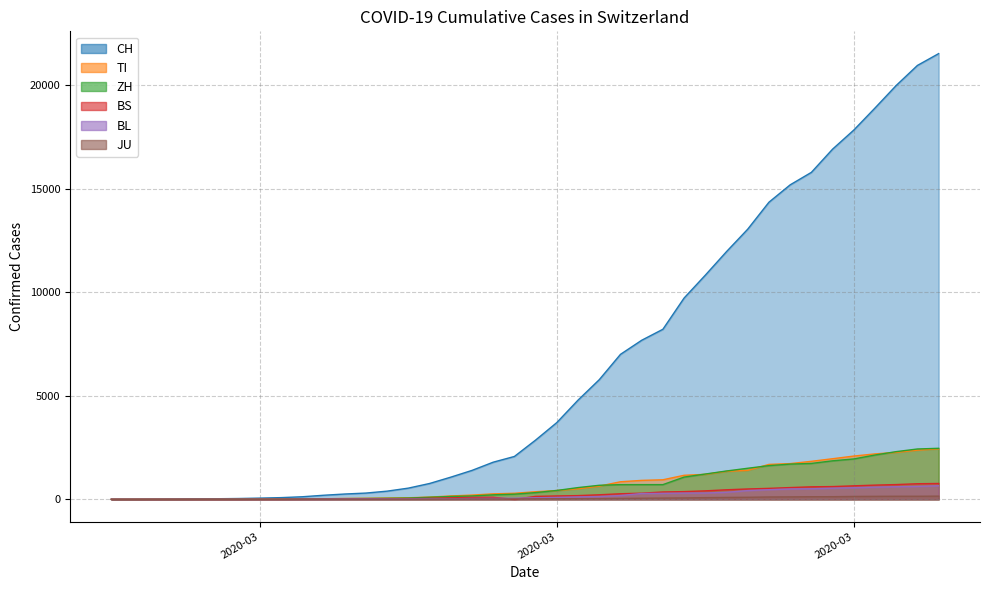

What is the difference between the highest and lowest values at 2020-03-21?

7632